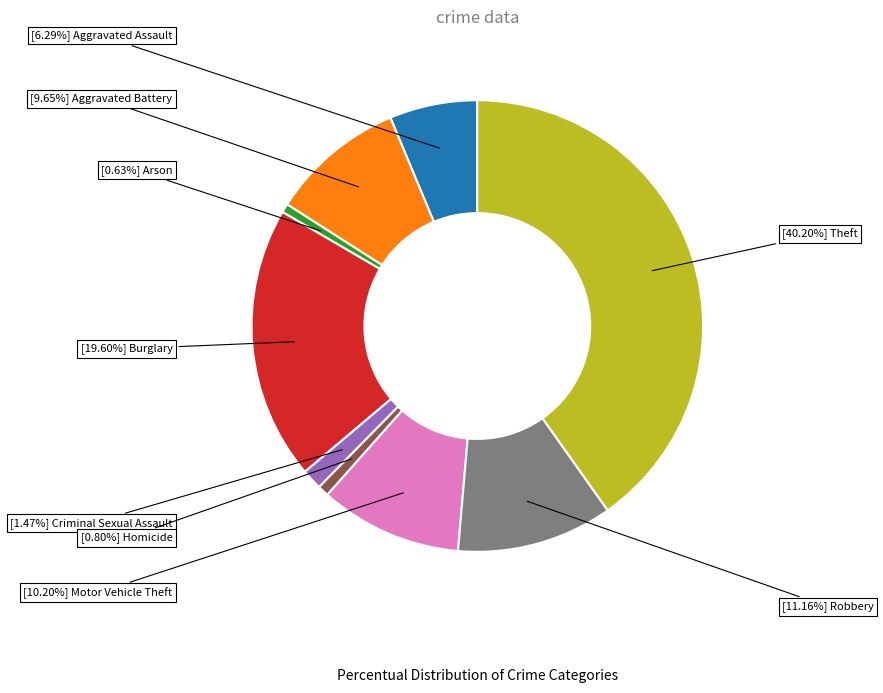

Is there any slice that represents more than half of the pie?

No